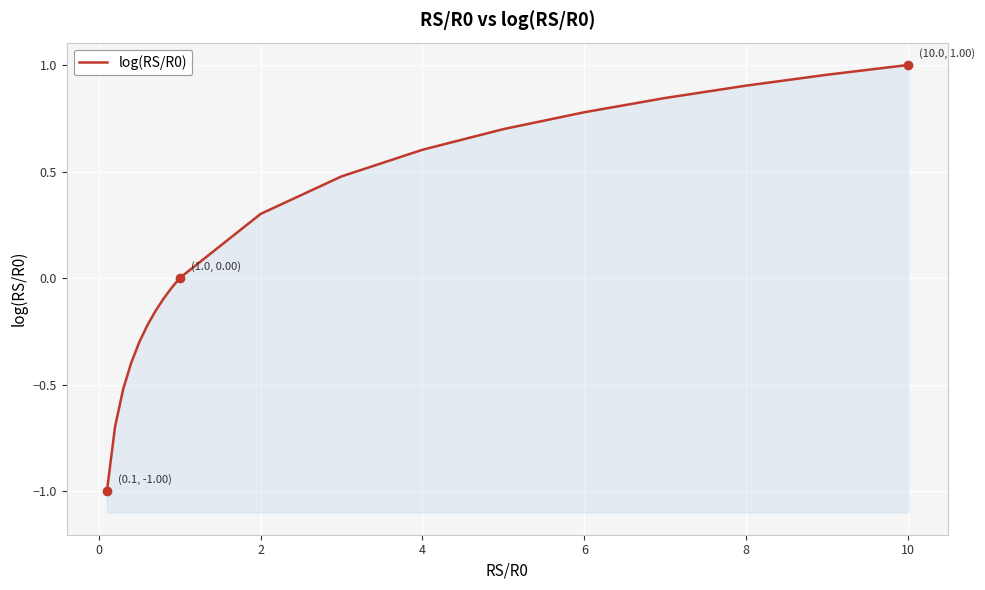

How many positive values are there?

9